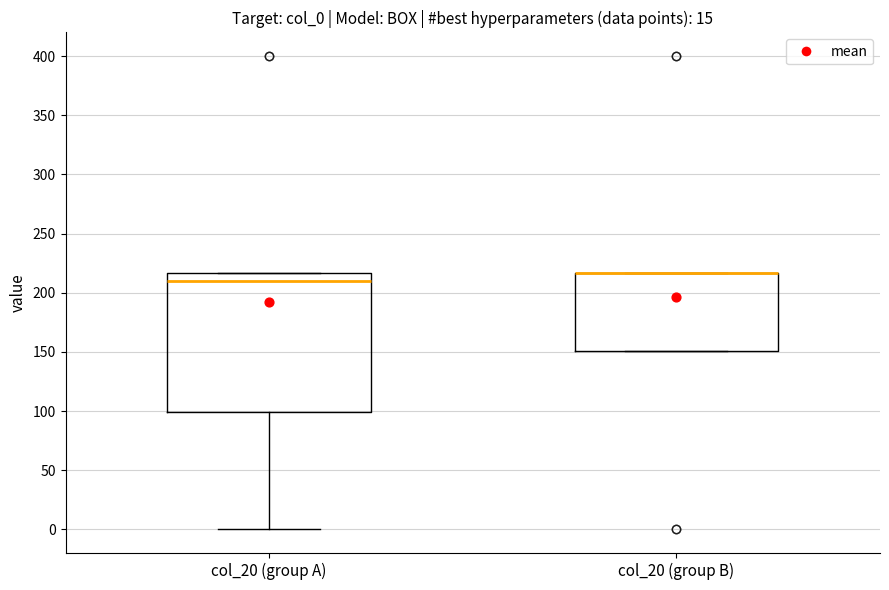

Reading left to right, read every box against the y-axis: the position of its median line, the range the box covers, and the ends of its whiskers. The values are not printed on the chart, so give them approximately, as read against the axis.

col_20 (group A): median 210, box 100 to 215, whiskers 0 to 215
col_20 (group B): median 215 (drawn on the box's upper edge), box 150 to 215, whiskers 150 to 215